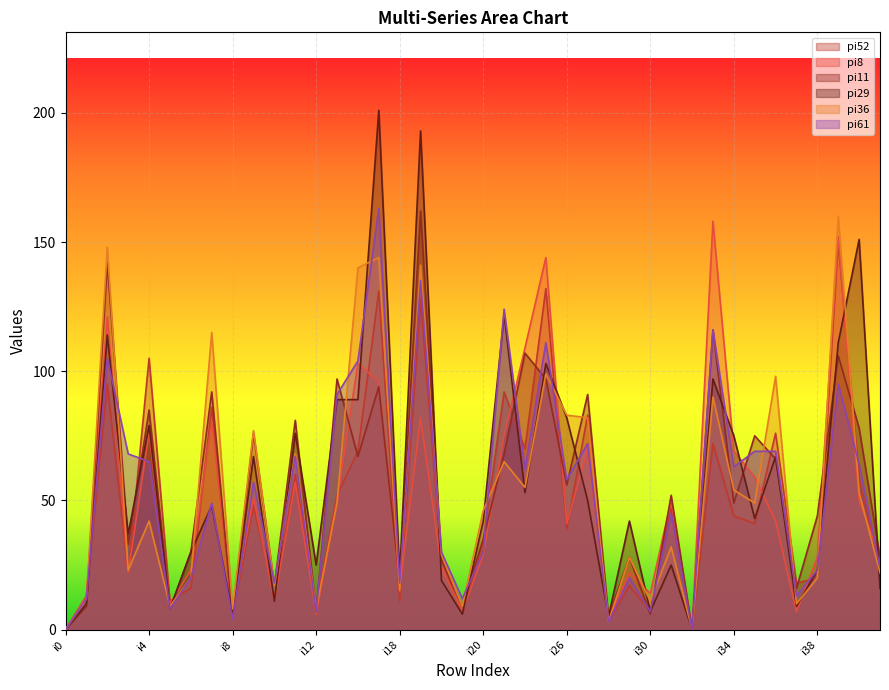

In pi11, how many points are lower than both neighbors (excluding endpoints)?

14